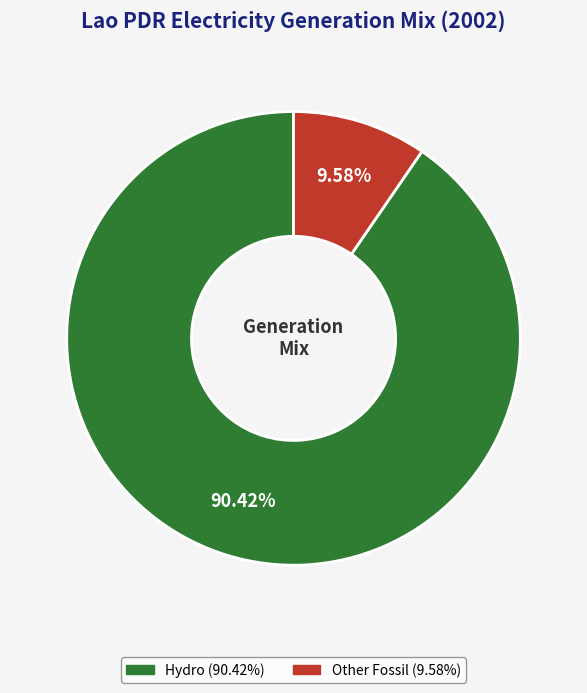

Does any single category account for the majority?

Yes